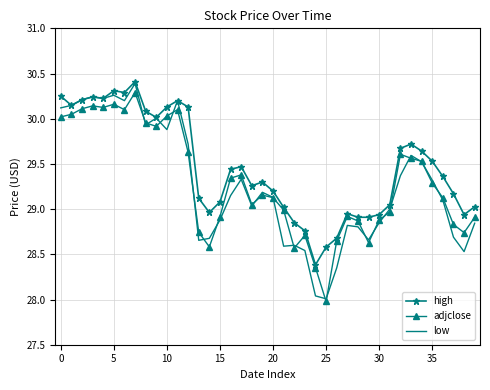

Rank the series by their average value, from highest to lowest.

high, adjclose, low